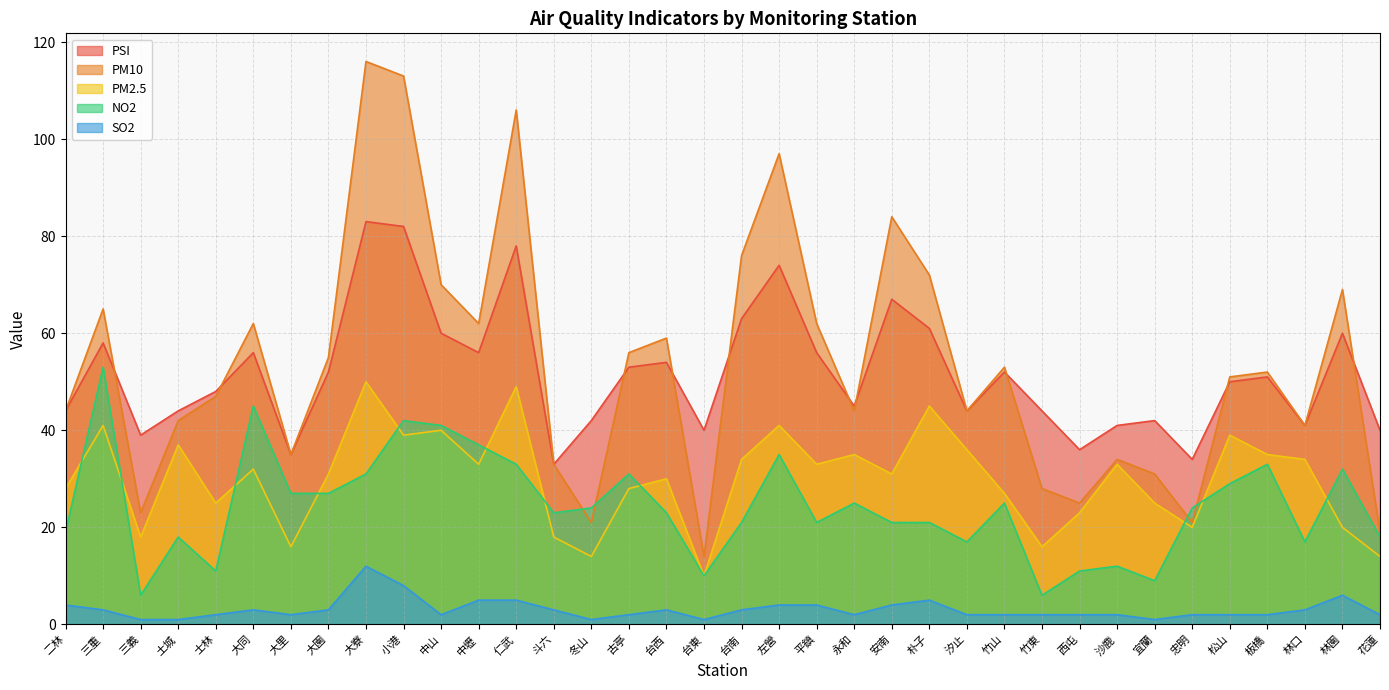

How many interior local valleys does the PSI series have?

10